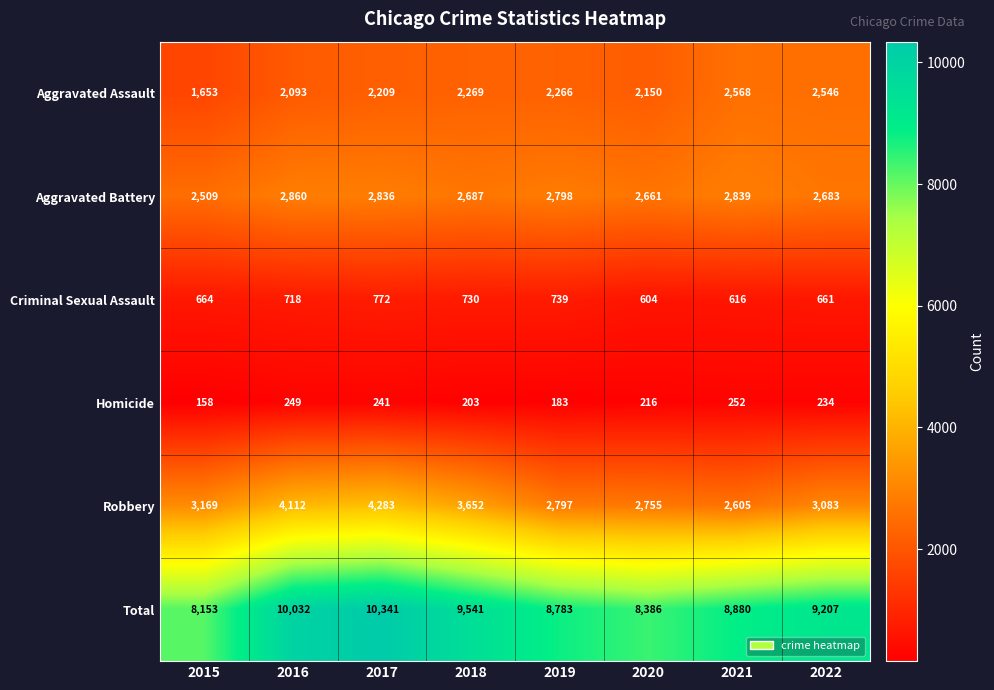

Read the Homicide value at 2021.

252